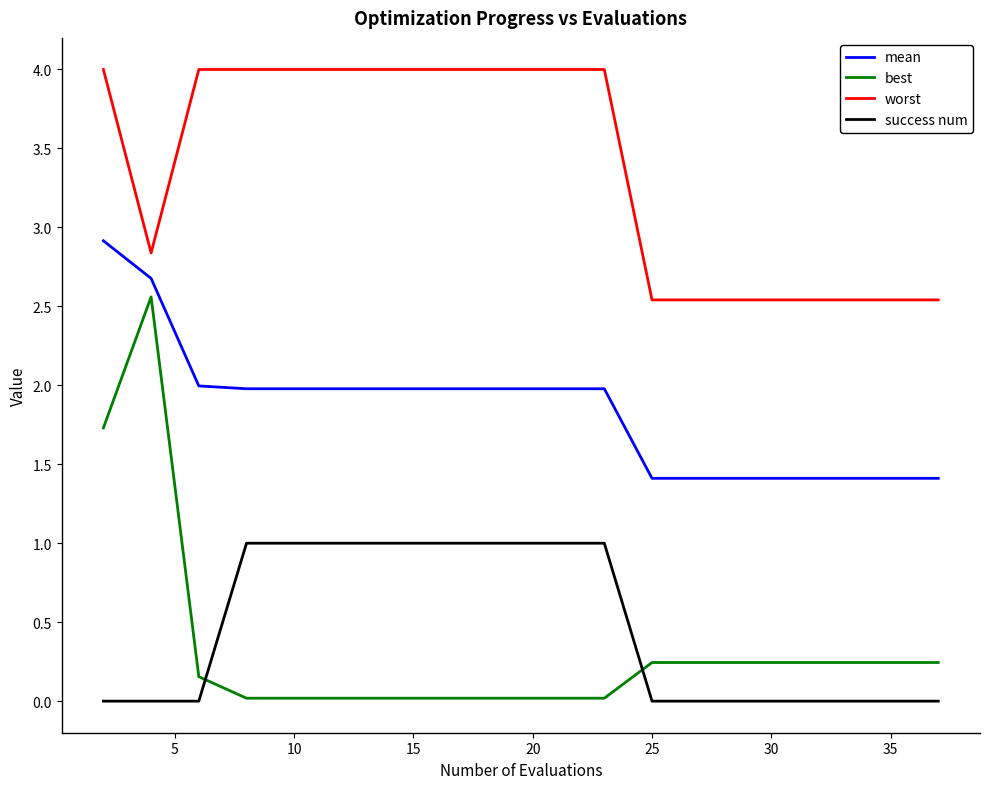

True or false: best and worst intersect in this chart.

False